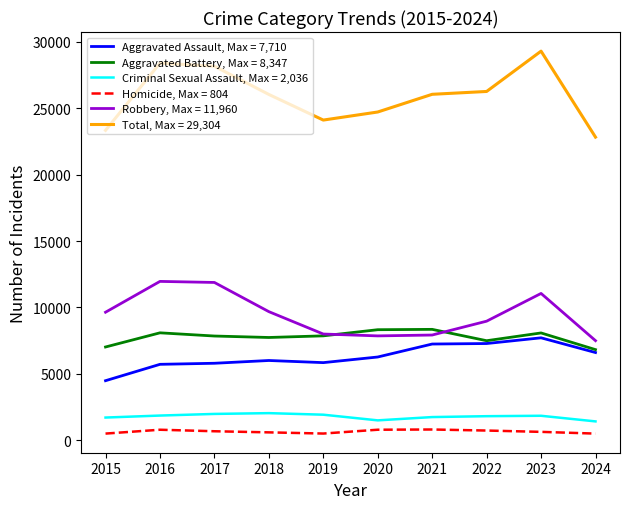

True or false: Total, Max = 29,304 and Criminal Sexual Assault, Max = 2,036 cross at least once.

False